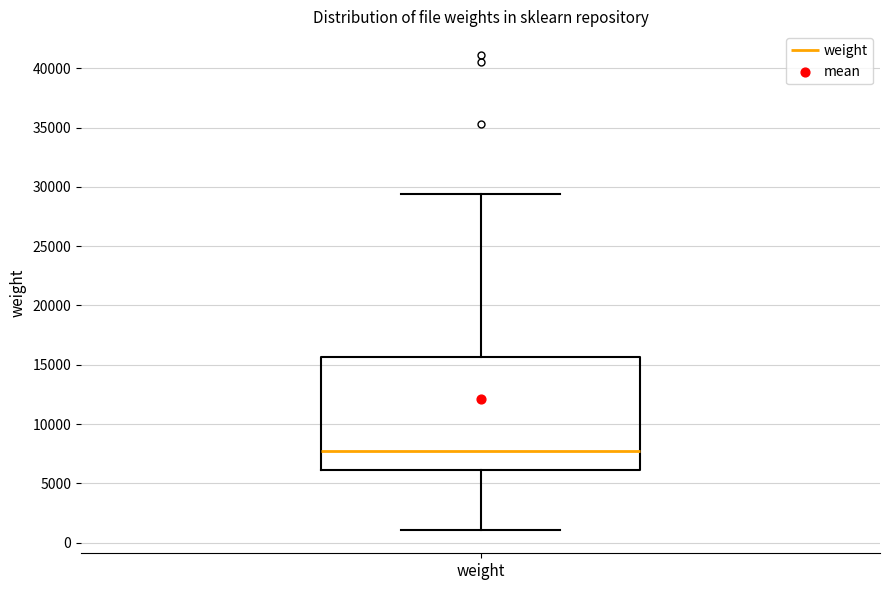

Read this box plot against the y-axis: the position of the median line, the range covered by the box, and the ends of both whiskers. The values are not printed on the chart, so give them approximately, as read against the axis.

median 7500, box 6000 to 15500, whiskers 1000 to 29500